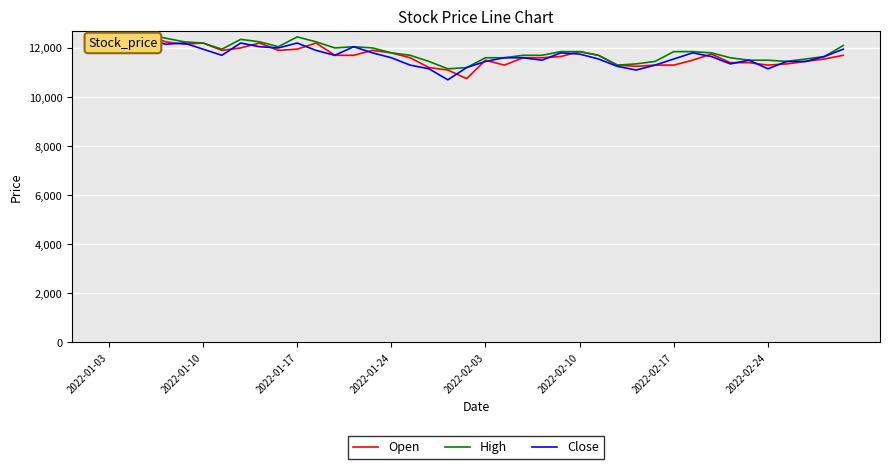

What is the greatest value displayed?

12600